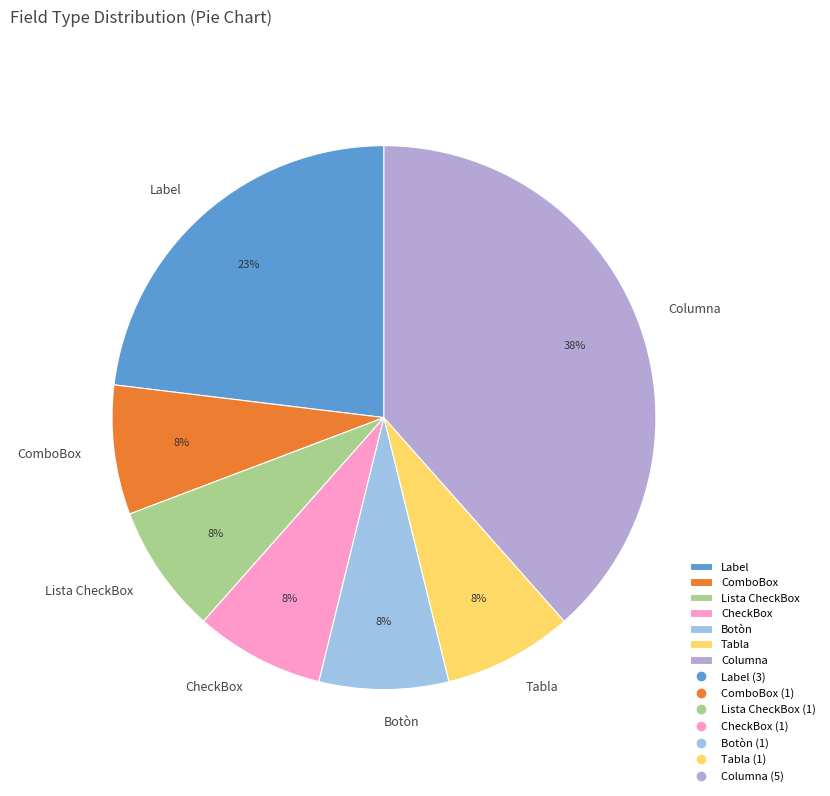

True or false: Columna accounts for 38% of the total.

True